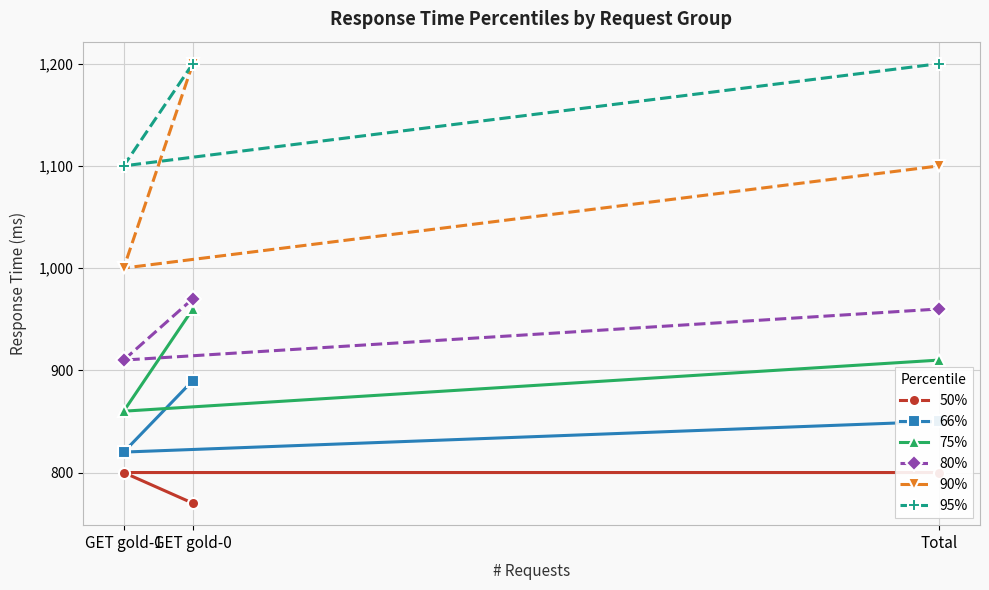

At which label does 90% first exceed 1100?

GET gold-0